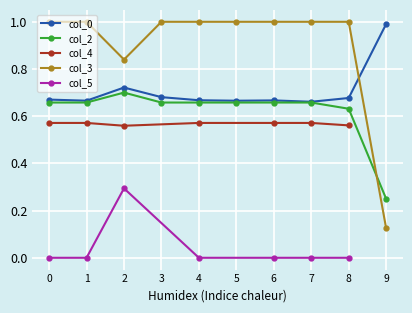

The value at 6 is 0.7. True or false?

True